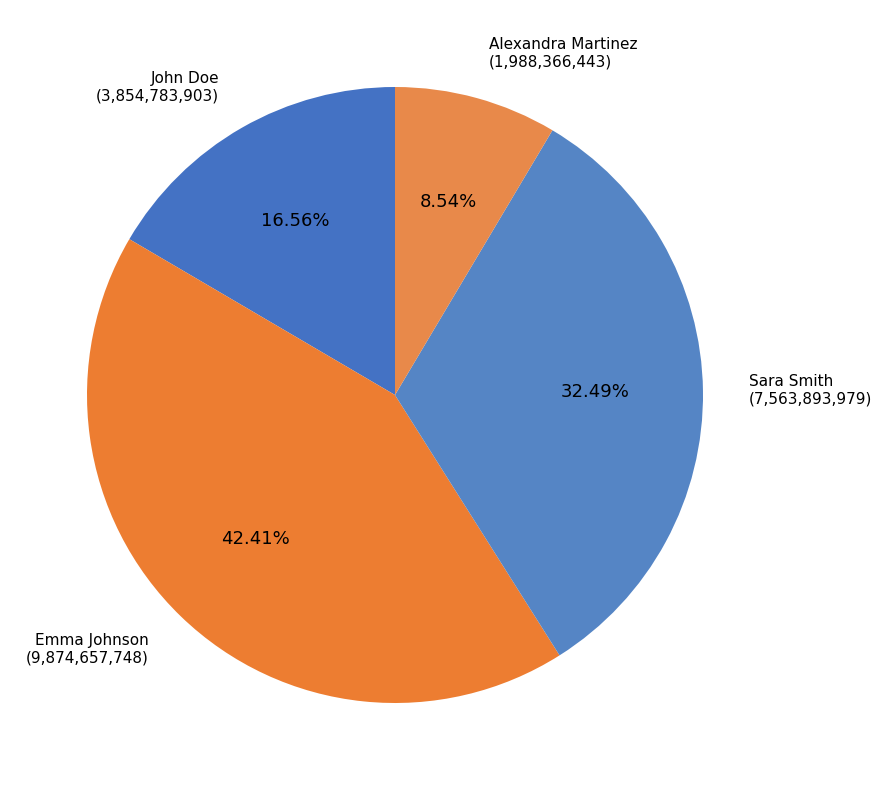

Rank the categories by value from highest to lowest.

Emma Johnson, Sara Smith, John Doe, Alexandra Martinez